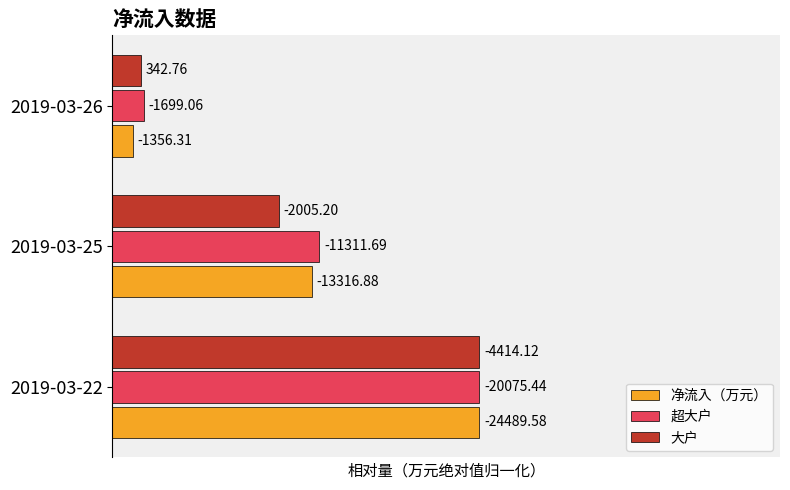

What are all the series names shown in the legend?

净流入（万元）, 超大户, 大户